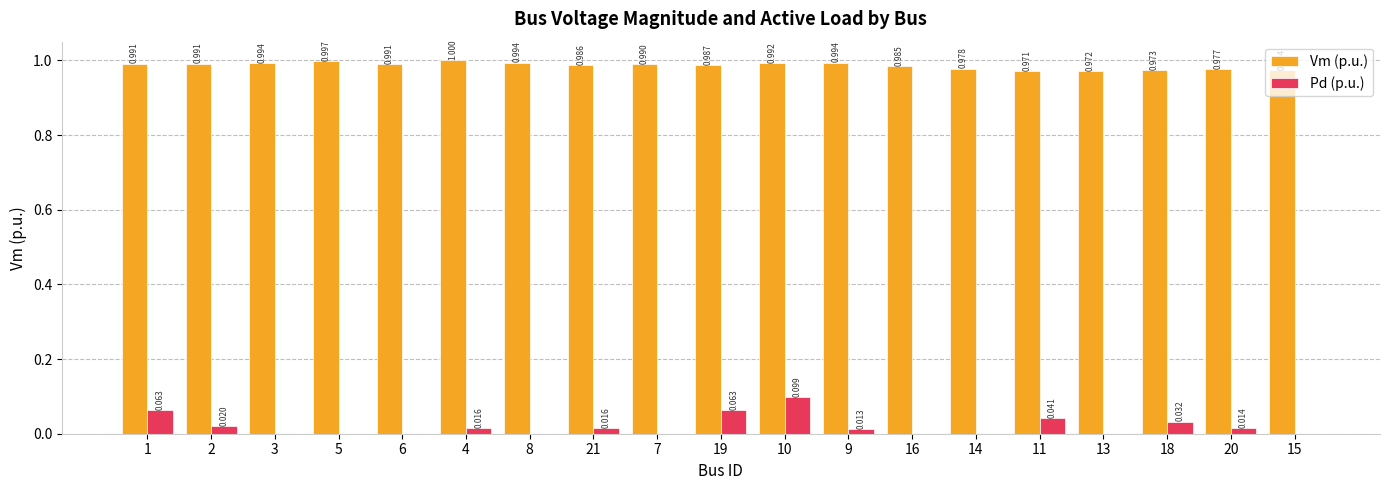

Which series has the largest total across all categories?

Vm (p.u.)